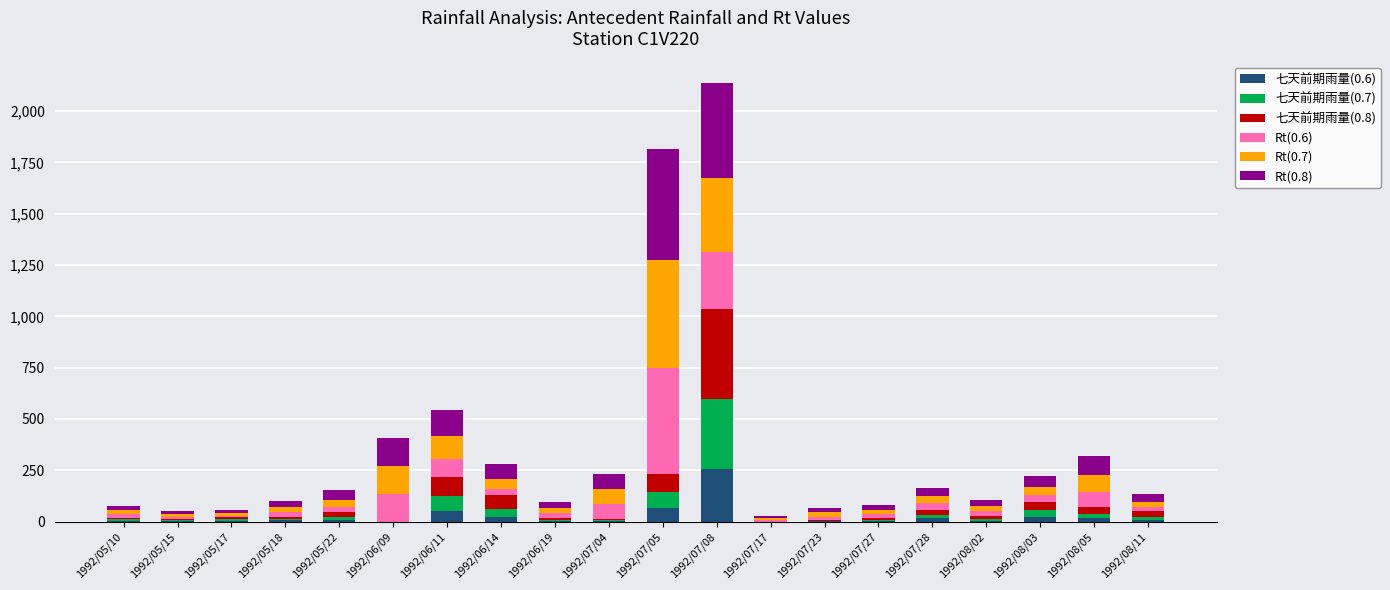

Count the number of categories in the chart.

20